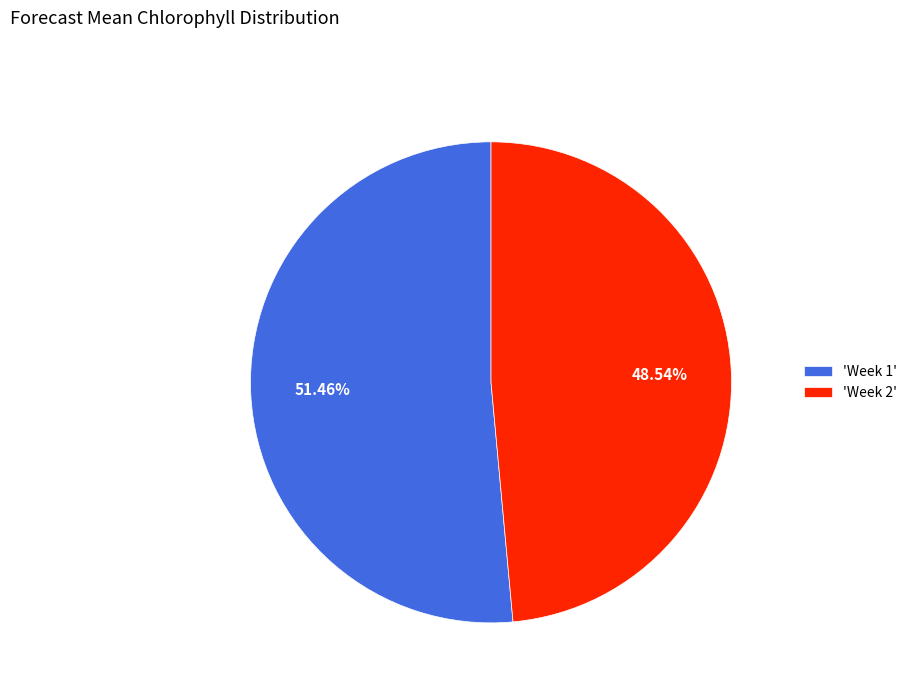

Combined, do 'Week 2' and 'Week 1' account for over 50%?

Yes